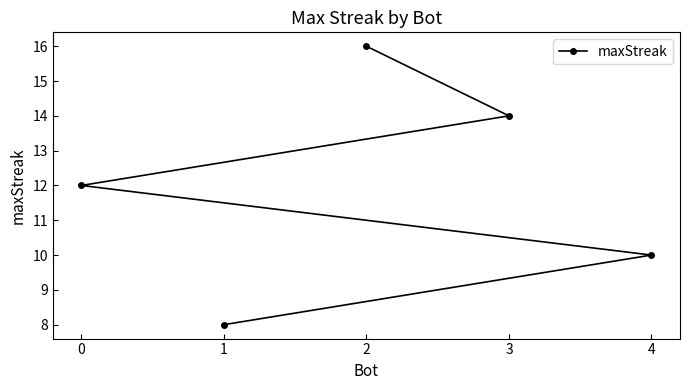

True or false: the data shows 14 at 3.

True